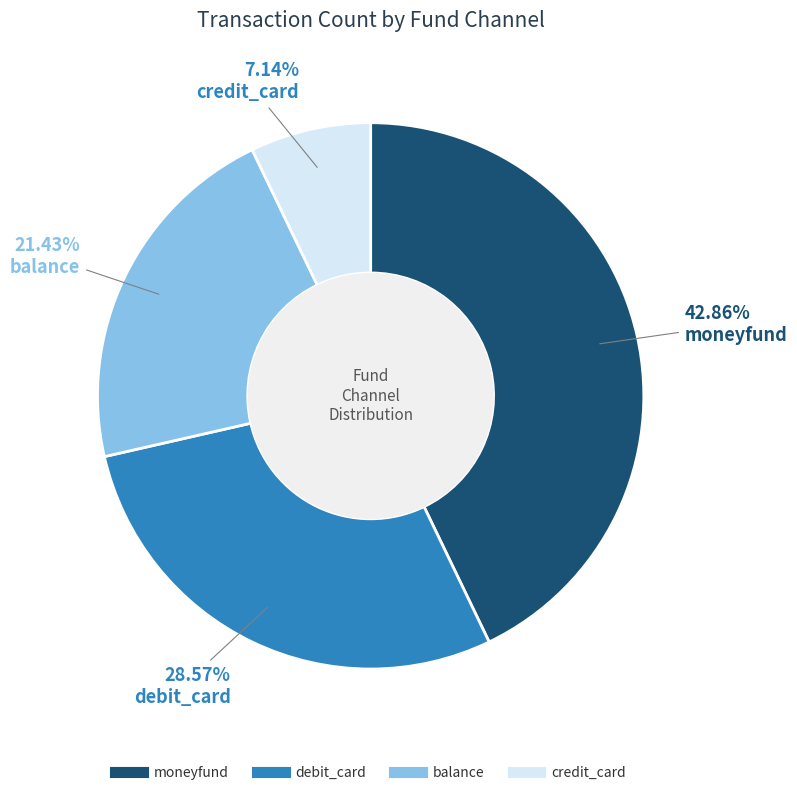

Which slice is the smallest?

credit_card